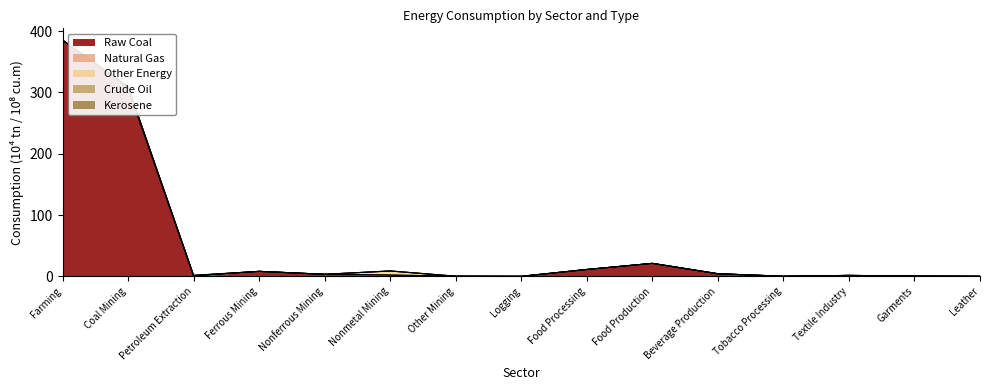

Reading right to left, extract all data points from this chart.

Raw Coal: Leather=0.1	Garments=0.5	Textile Industry=1.5	Tobacco Processing=0.1	Beverage Production=4.2	Food Production=21.1	Food Processing=11.1	Logging=0.0	Other Mining=0.2	Nonmetal Mining=2.1	Nonferrous Mining=3.3	Ferrous Mining=8.1	Petroleum Extraction=0.3	Coal Mining=306.9	Farming=385.3
Natural Gas: Leather=0.0	Garments=0.0	Textile Industry=0.0	Tobacco Processing=0.0	Beverage Production=0.0	Food Production=0.0	Food Processing=0.0	Logging=0.0	Other Mining=0.0	Nonmetal Mining=0.0	Nonferrous Mining=0.0	Ferrous Mining=0.0	Petroleum Extraction=0.7	Coal Mining=0.1	Farming=0.0
Other Energy: Leather=0.0	Garments=0.0	Textile Industry=0.0	Tobacco Processing=0.0	Beverage Production=0.0	Food Production=0.0	Food Processing=0.0	Logging=0.0	Other Mining=0.0	Nonmetal Mining=6.7	Nonferrous Mining=0.0	Ferrous Mining=0.0	Petroleum Extraction=0.0	Coal Mining=2.7	Farming=0.0
Crude Oil: Leather=0.0	Garments=0.0	Textile Industry=0.0	Tobacco Processing=0.0	Beverage Production=0.0	Food Production=0.0	Food Processing=0.0	Logging=0.0	Other Mining=0.0	Nonmetal Mining=0.0	Nonferrous Mining=0.0	Ferrous Mining=0.0	Petroleum Extraction=0.5	Coal Mining=0.0	Farming=0.0
Kerosene: Leather=0.0	Garments=0.0	Textile Industry=0.0	Tobacco Processing=0.0	Beverage Production=0.0	Food Production=0.0	Food Processing=0.0	Logging=0.0	Other Mining=0.0	Nonmetal Mining=0.0	Nonferrous Mining=0.0	Ferrous Mining=0.0	Petroleum Extraction=0.0	Coal Mining=0.0	Farming=0.0